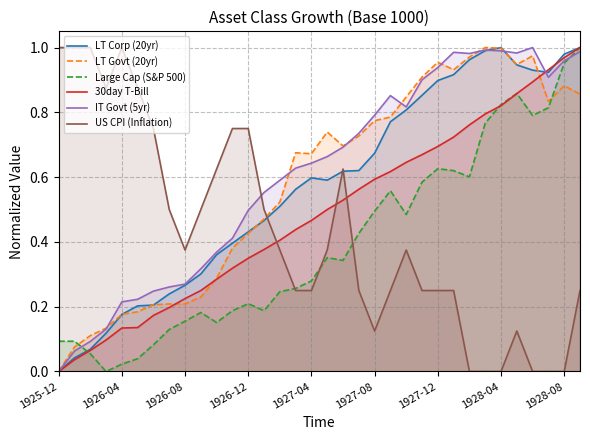

What is the difference between the maximum and minimum values in the IT Govt (5yr) series?

1.0